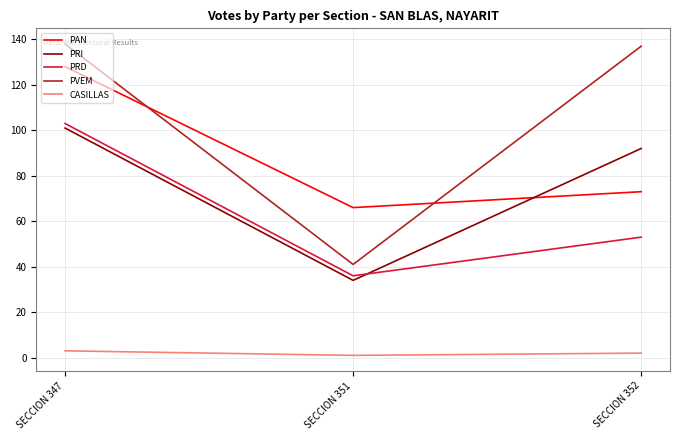

Reading left to right, what are all the values shown in this chart?

PAN: SECCION 347=128	SECCION 351=66	SECCION 352=73
PRI: SECCION 347=101	SECCION 351=34	SECCION 352=92
PRD: SECCION 347=103	SECCION 351=36	SECCION 352=53
PVEM: SECCION 347=138	SECCION 351=41	SECCION 352=137
CASILLAS: SECCION 347=3	SECCION 351=1	SECCION 352=2